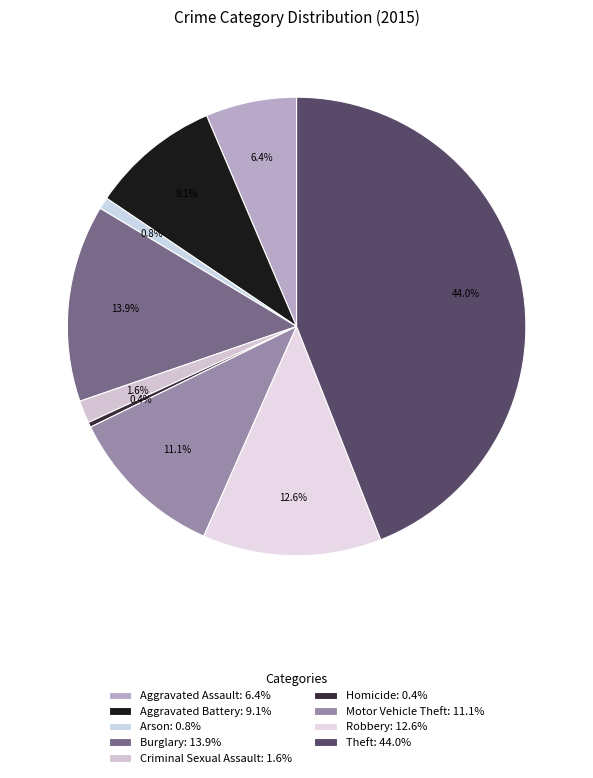

To the nearest percent, what is the difference between the largest and smallest slice percentages?

44%